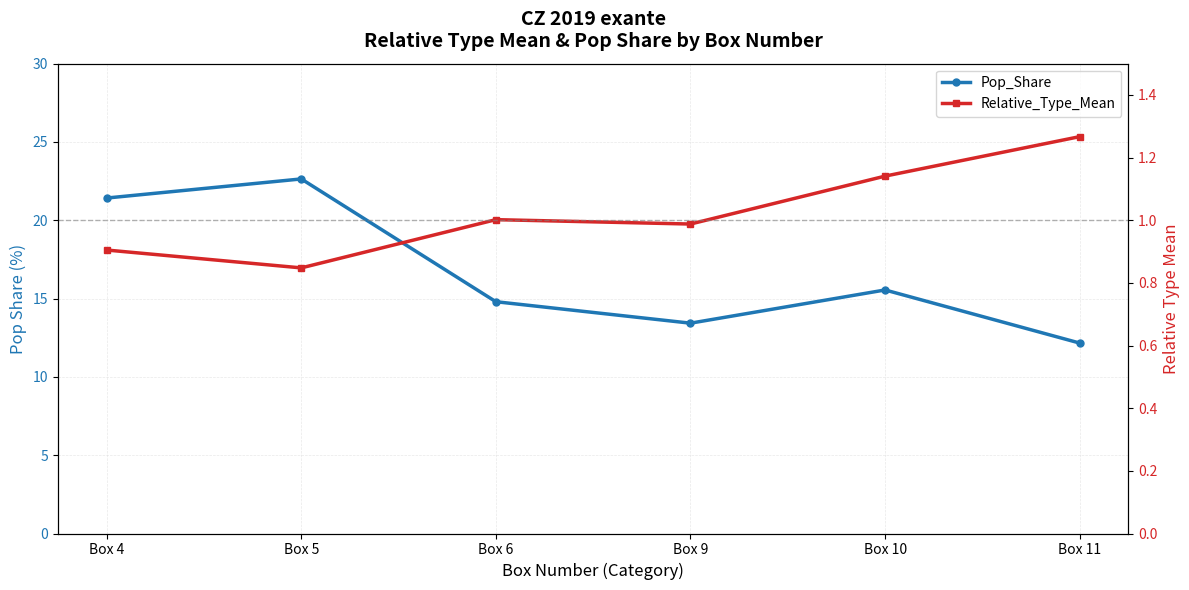

What is the value of the Relative_Type_Mean point at the 6th from the left?

1.3